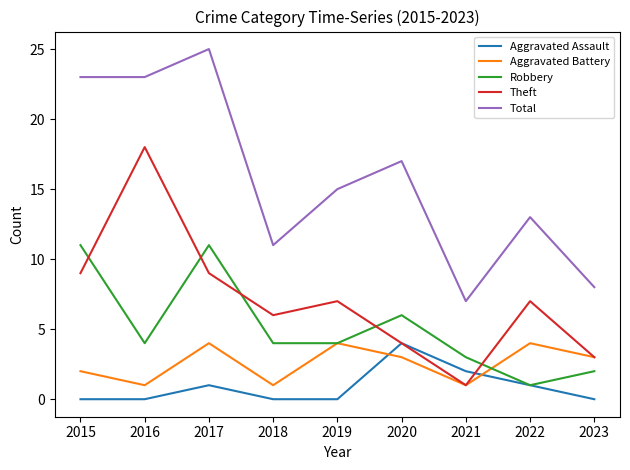

True or false: Total has a value of 19 at 2018.

False